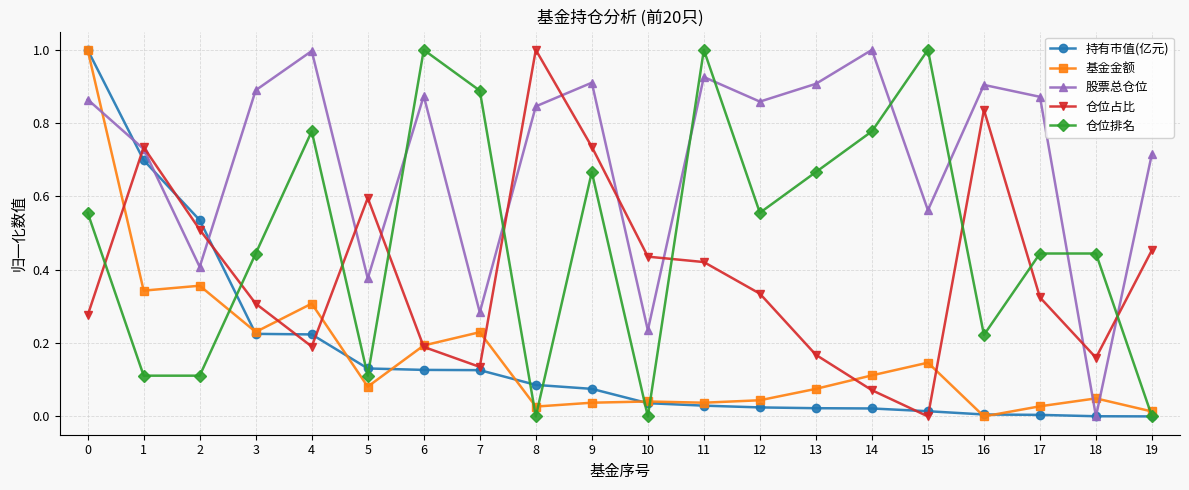

Which series changed the most between 15 and 19?

仓位排名